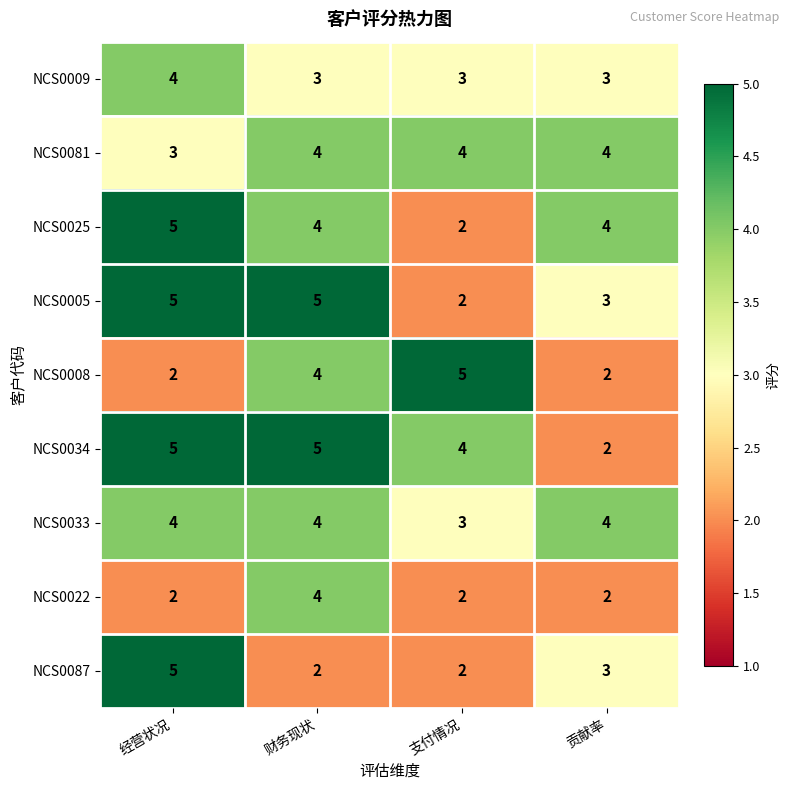

Count the NCS0081 values in the range 4 to 5.

3